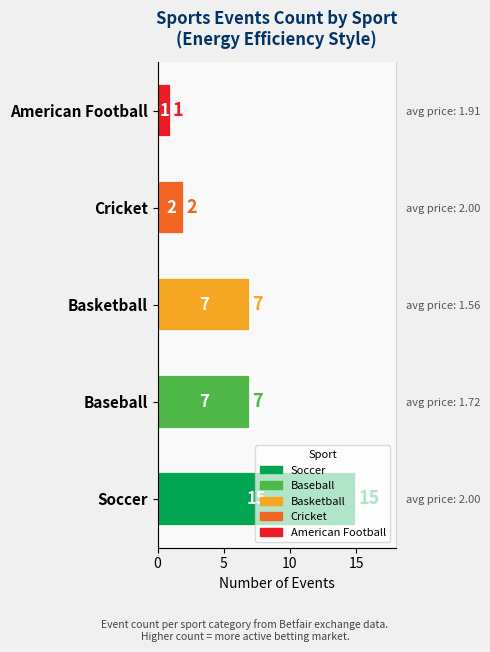

The chart shows a value of 7 at Baseball. True or false?

True